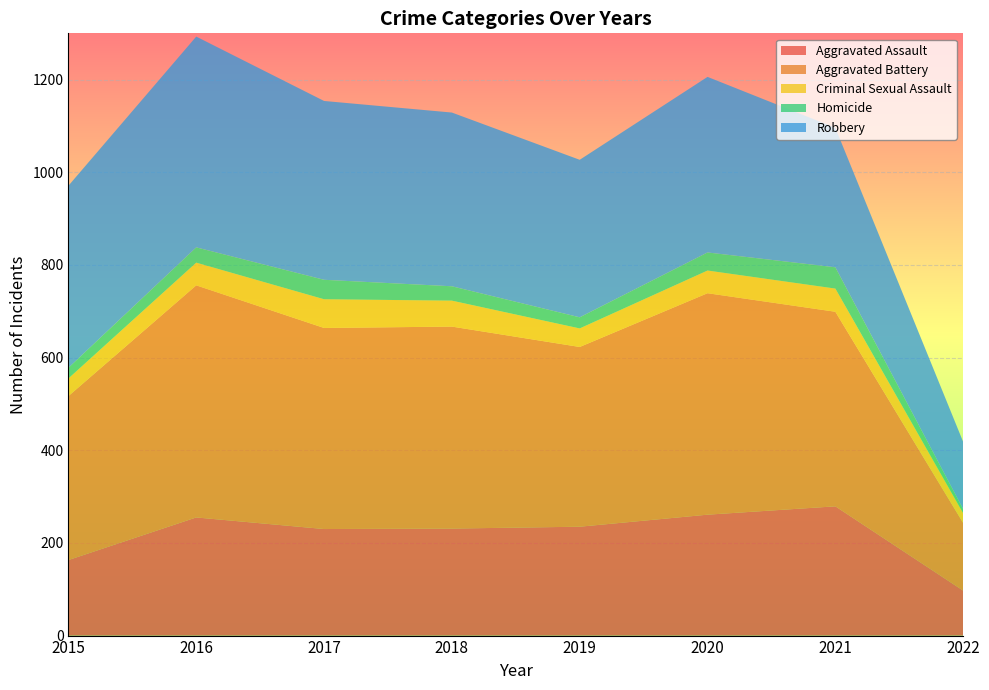

Reading right to left, extract all data points from this chart.

Aggravated Assault: 2022=97	2021=279	2020=261	2019=235	2018=231	2017=230	2016=255	2015=163
Aggravated Battery: 2022=146	2021=420	2020=478	2019=388	2018=436	2017=434	2016=501	2015=354
Criminal Sexual Assault: 2022=21	2021=50	2020=49	2019=40	2018=56	2017=62	2016=49	2015=38
Homicide: 2022=9	2021=46	2020=39	2019=24	2018=31	2017=42	2016=33	2015=23
Robbery: 2022=145	2021=301	2020=379	2019=340	2018=375	2017=386	2016=455	2015=393